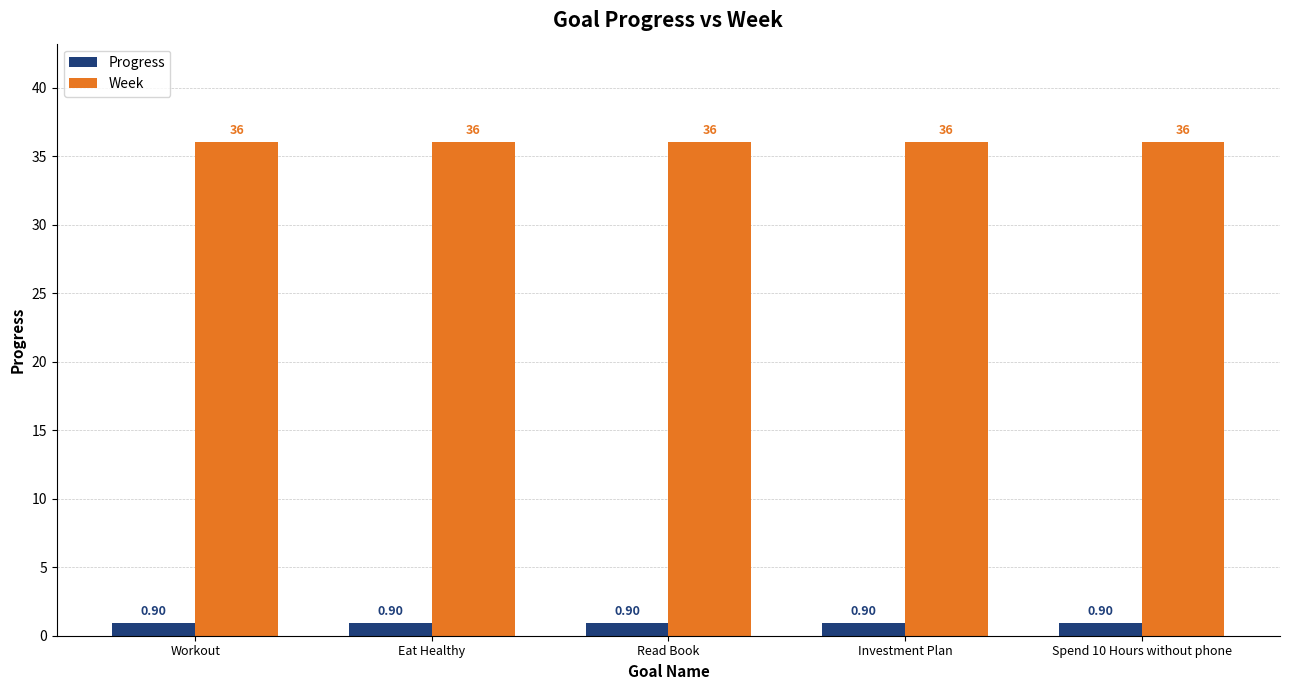

How many bars are there in each group?

2